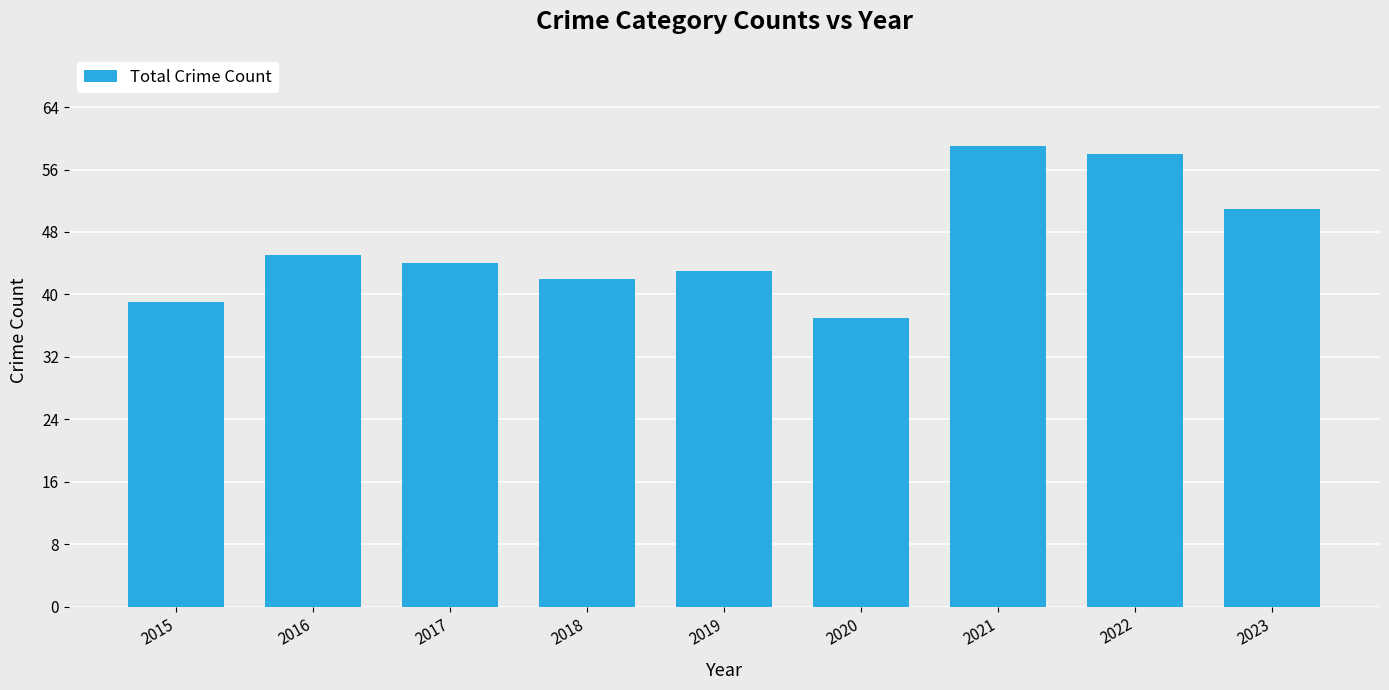

What is the approximate value at 2019, to the nearest 5?

45